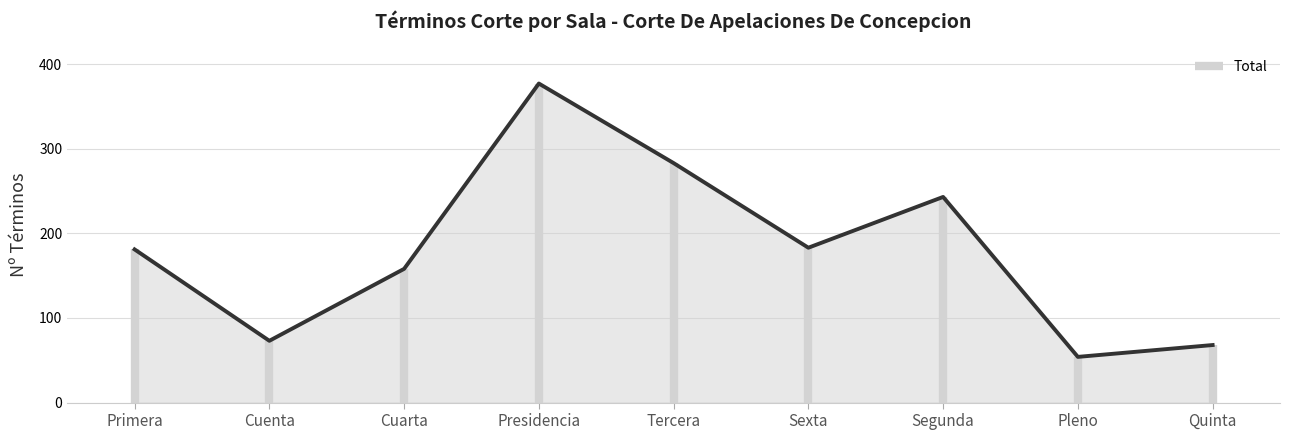

What is the change in value from Primera to Cuenta?

-108